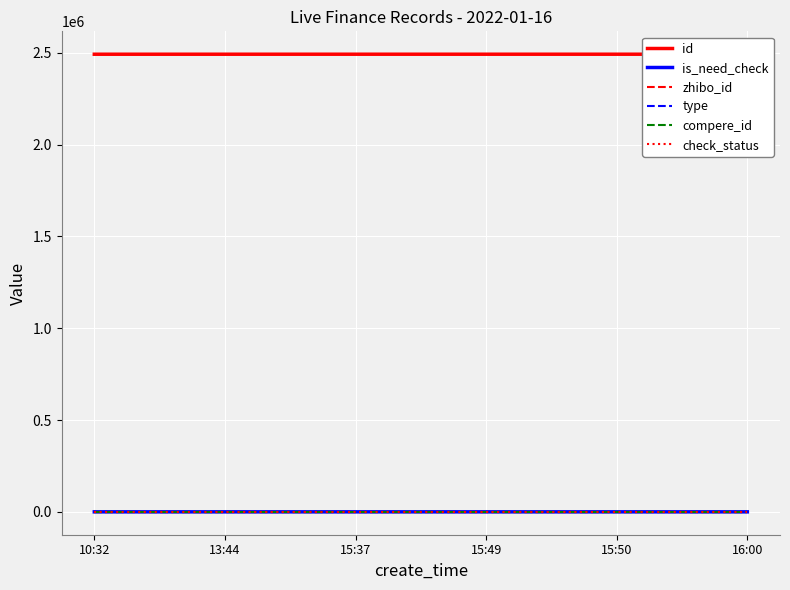

True or false: check_status and type cross at least once.

False